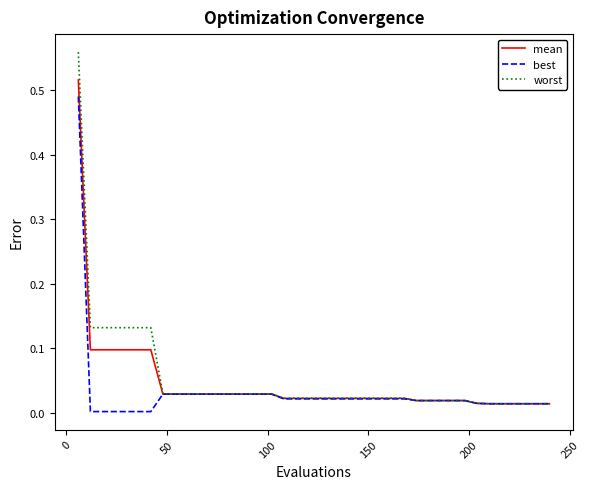

Which series has the largest range (max minus min)?

worst